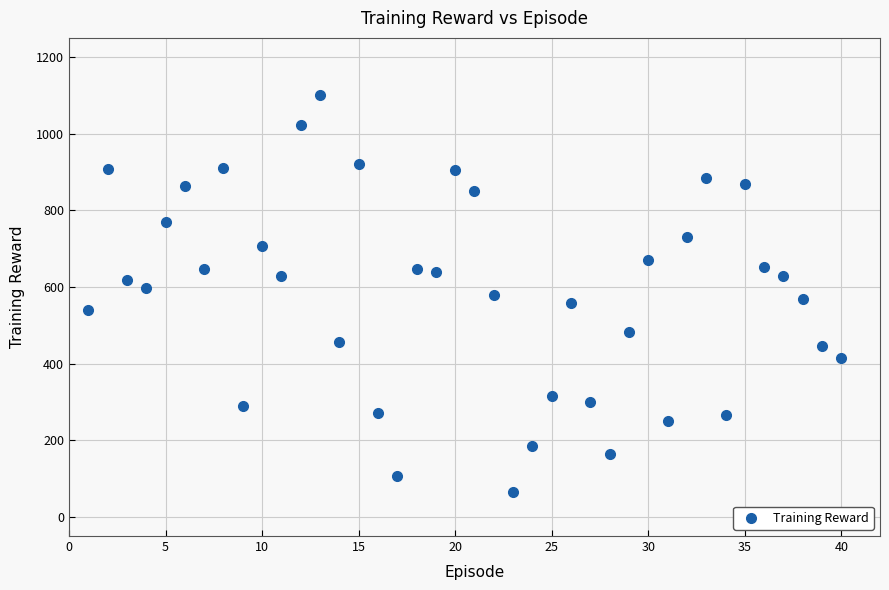

What is the range of X values (max minus min)?

39.0